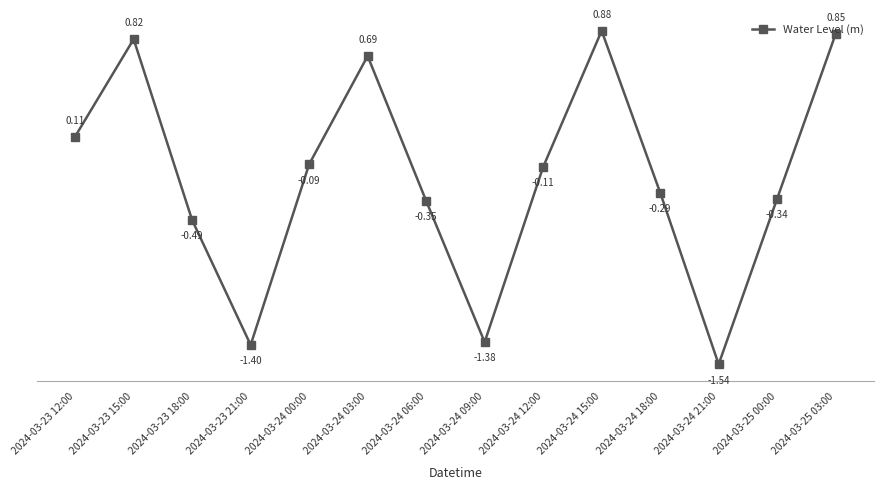

Between 2024-03-24 03:00 and 2024-03-23 18:00, which is larger?

2024-03-24 03:00